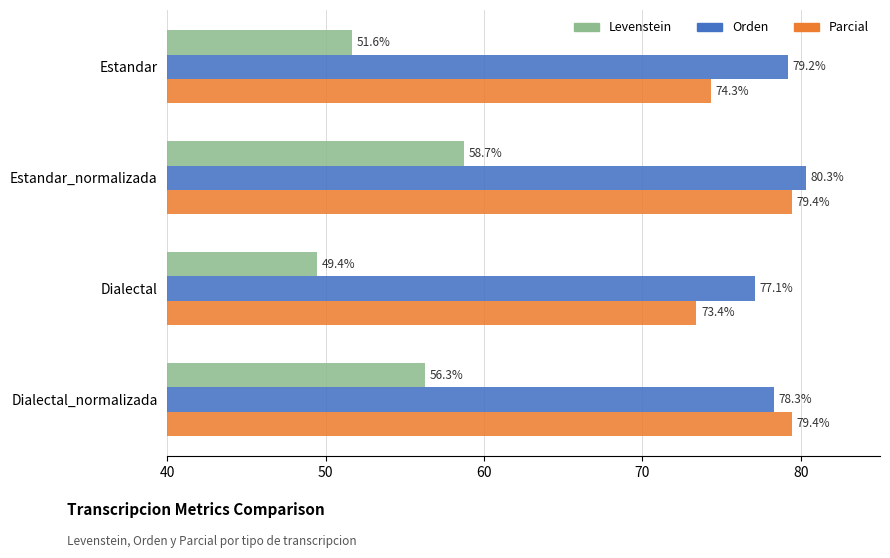

What is the minimum value shown in the chart?

49.4